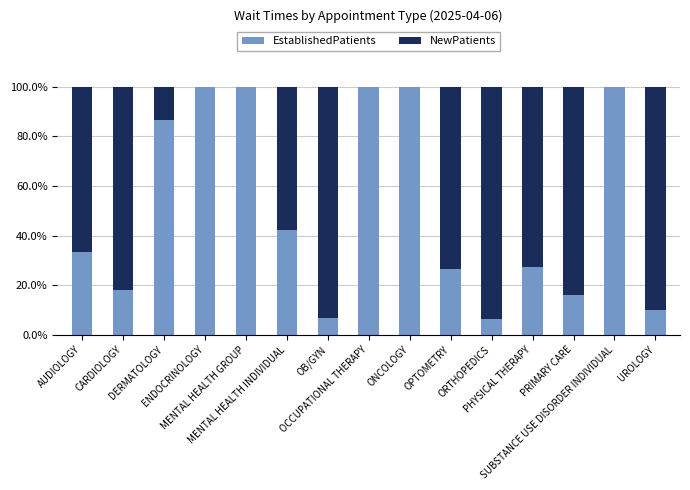

What is the maximum value for EstablishedPatients?

100.0